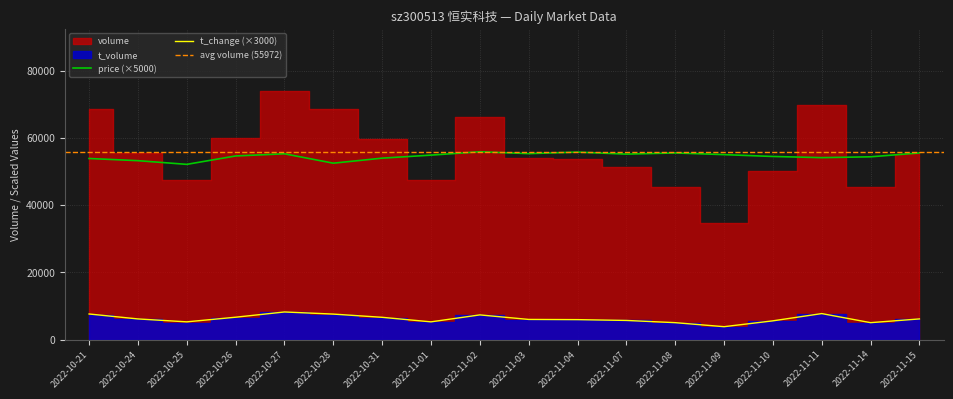

What position from the left is 2022-11-01?

8